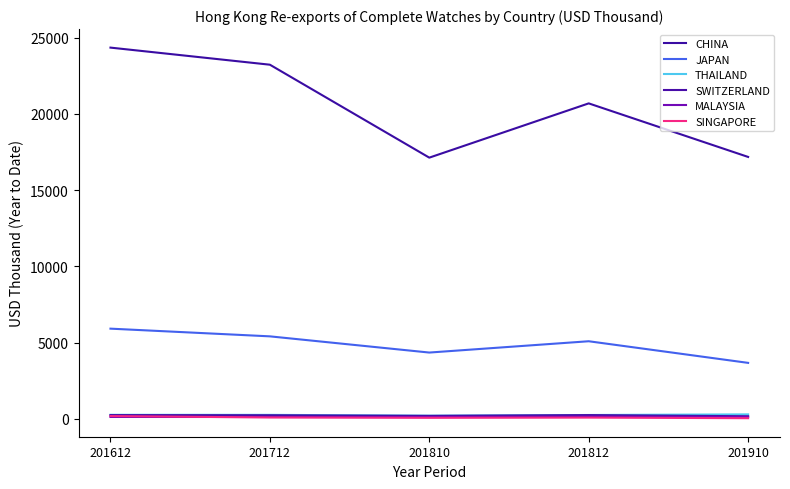

Does the chart display data point markers on the line(s)?

No